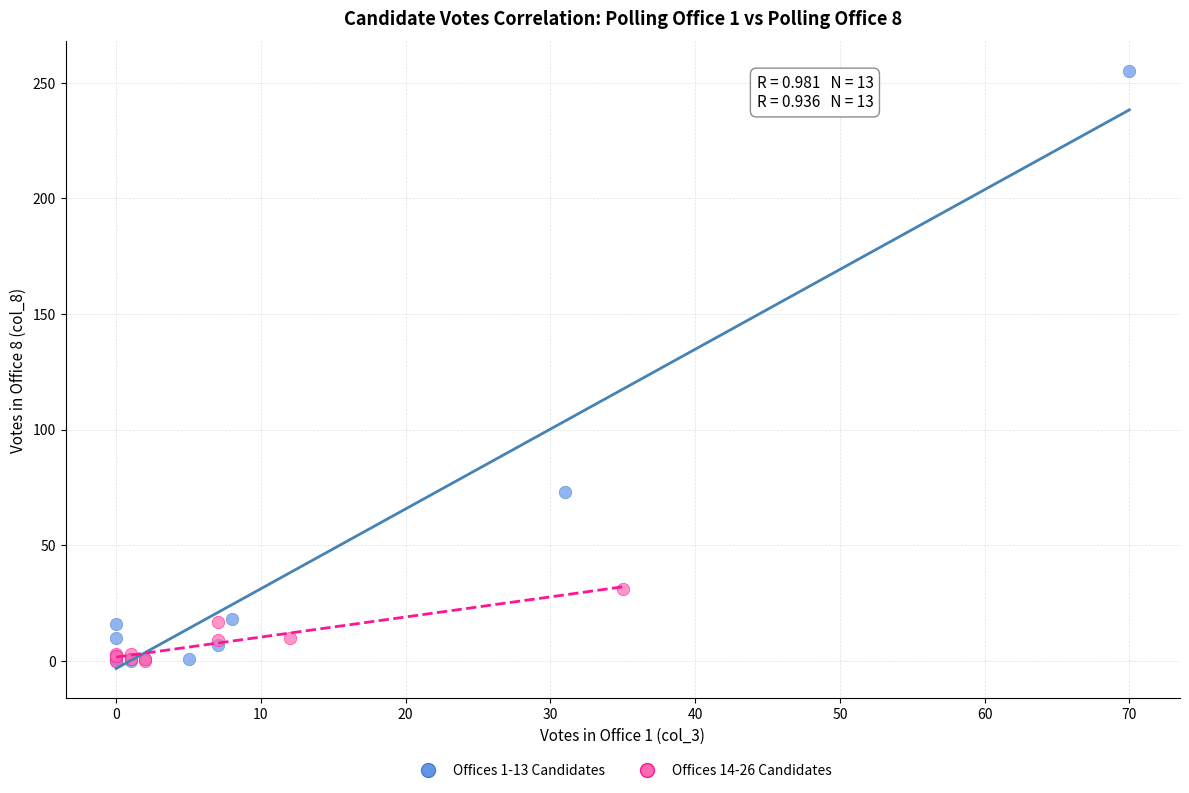

Which series has the largest Y range (max minus min)?

Offices 1-13 Candidates